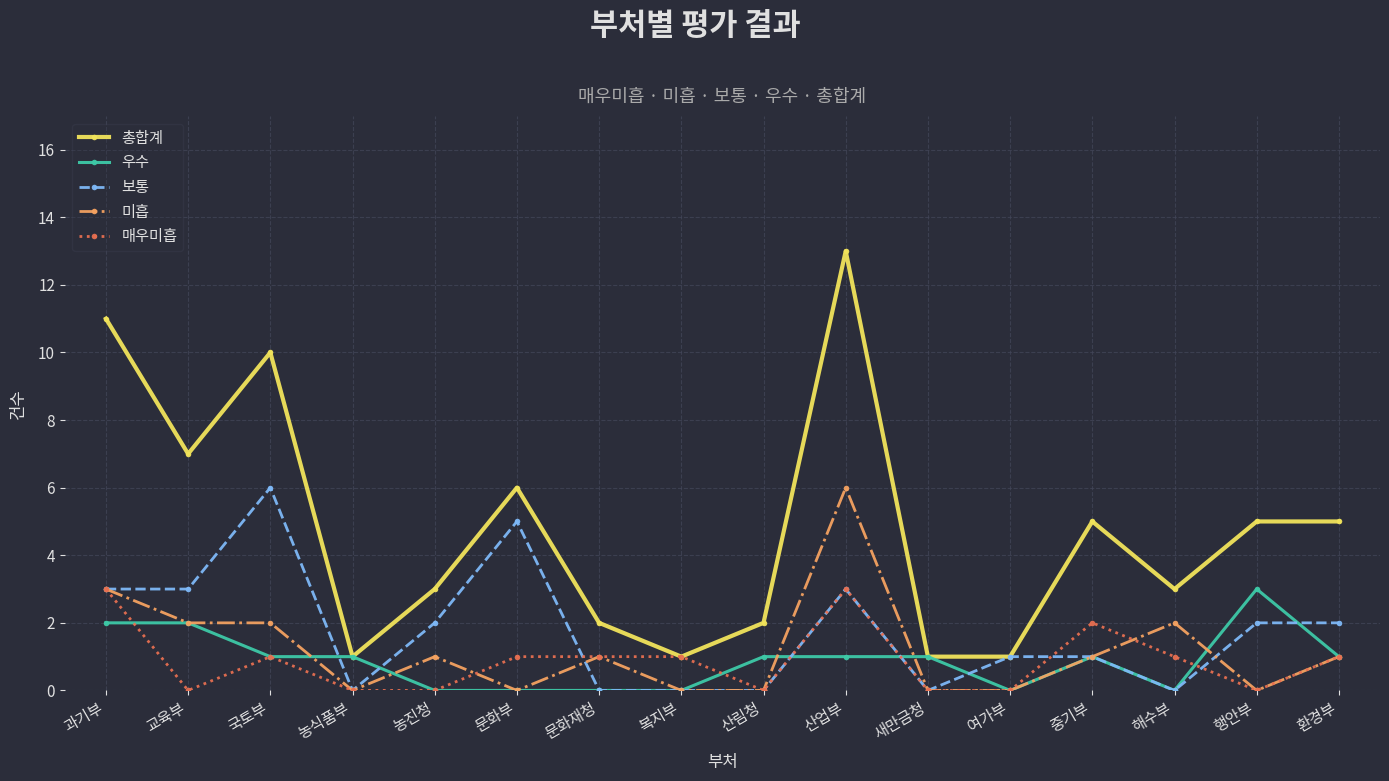

Between 교육부 and 복지부, which series saw the biggest shift?

총합계